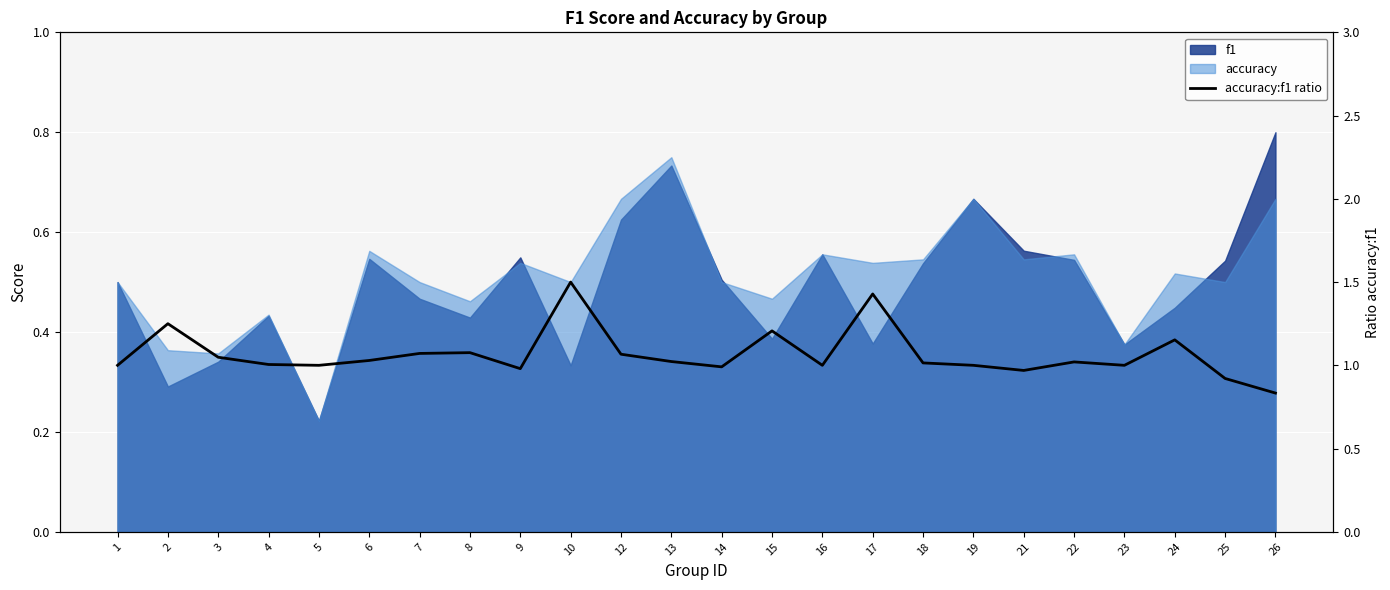

List the labels in order of value, largest first.

10, 17, 2, 15, 24, 8, 7, 12, 3, 6, 13, 22, 18, 4, 1, 5, 16, 19, 23, 14, 9, 21, 25, 26